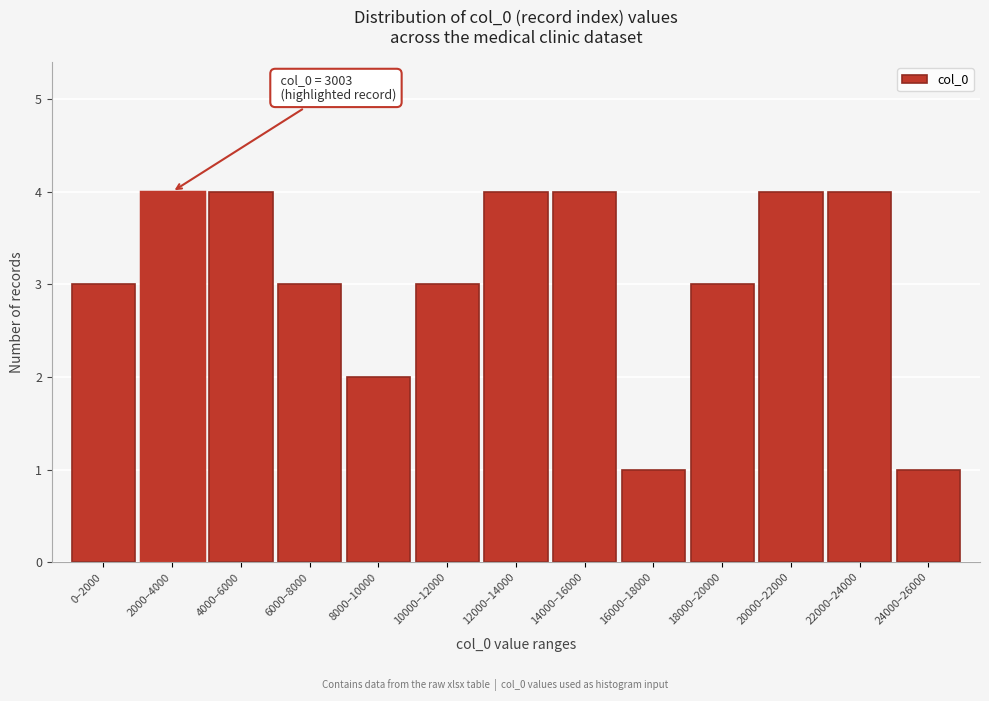

Reading right to left, transcribe all the data shown in this chart.

1	4	4	3	1	4	4	3	2	3	4	4	3